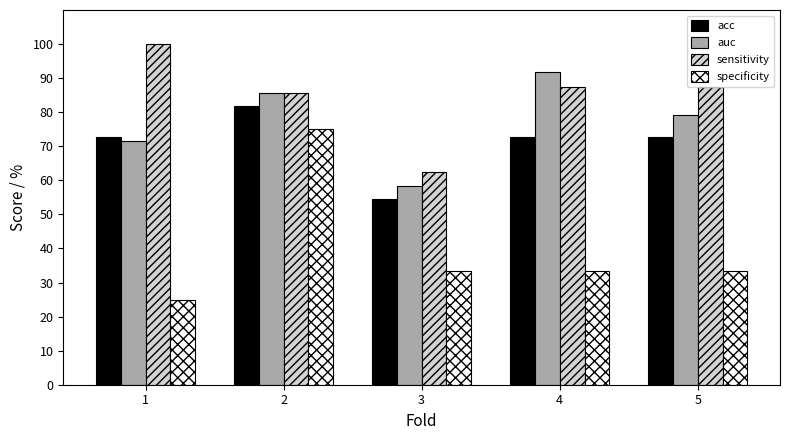

Which series has the largest range (max minus min)?

specificity